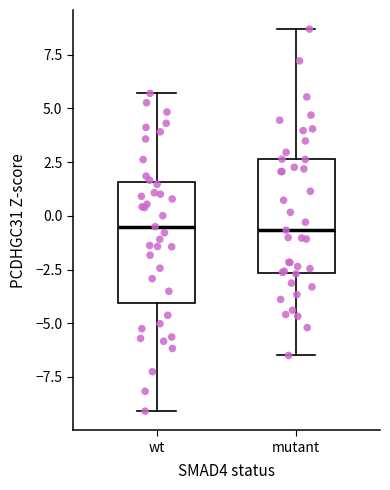

Reading left to right, read every box against the y-axis: the position of its median line, the range the box covers, and the ends of its whiskers. The values are not printed on the chart, so give them approximately, as read against the axis.

wt: median -0.5, box -4.0 to 1.5, whiskers -9.0 to 5.5
mutant: median -0.5, box -2.5 to 2.5, whiskers -6.5 to 8.5